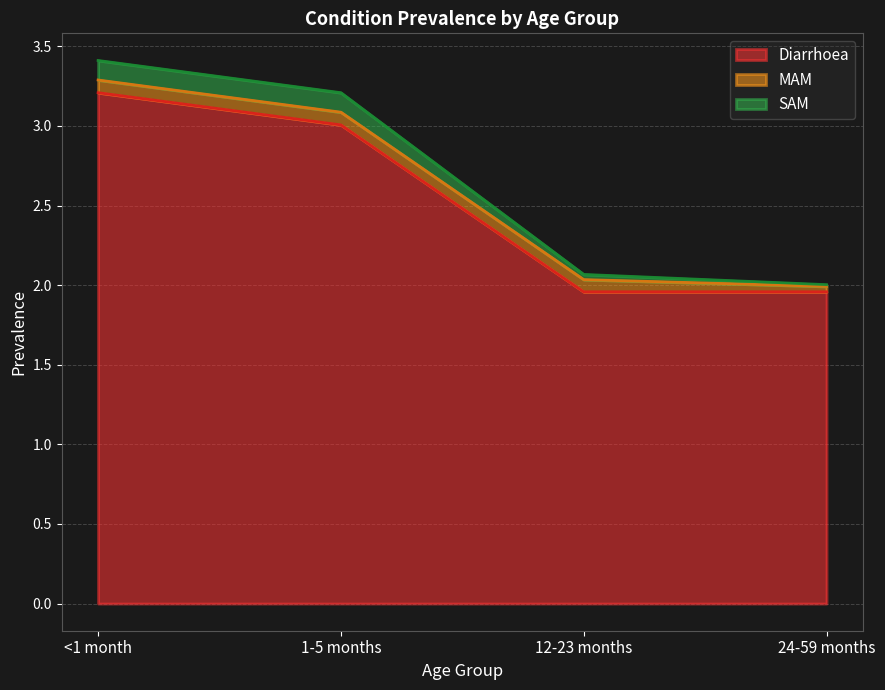

The Diarrhoea series shows 3.0 at 1-5 months. True or false?

True